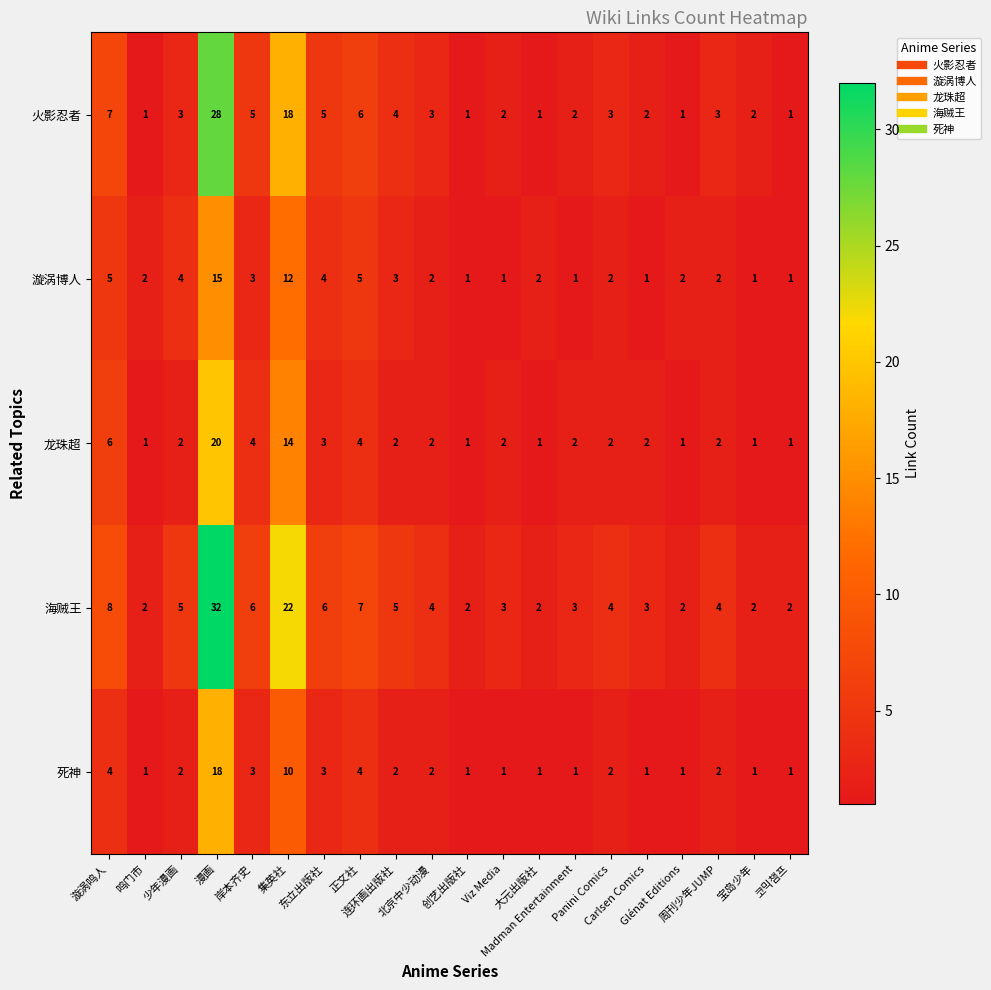

What is the total value across all series at Panini Comics?

13